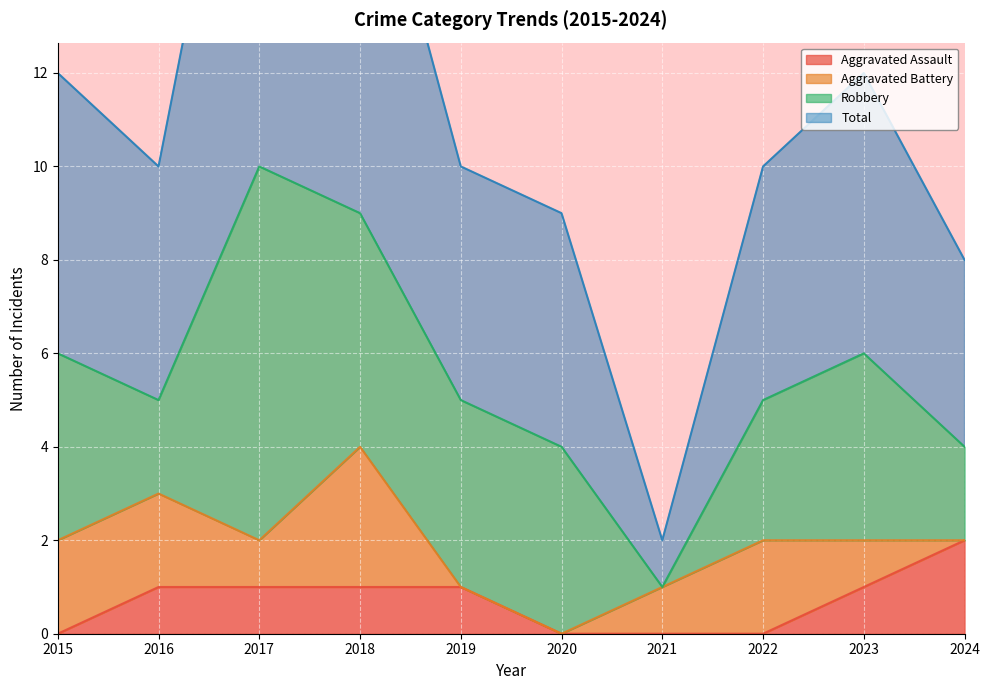

True or false: Aggravated Assault has a value of 2 at 2024.

True